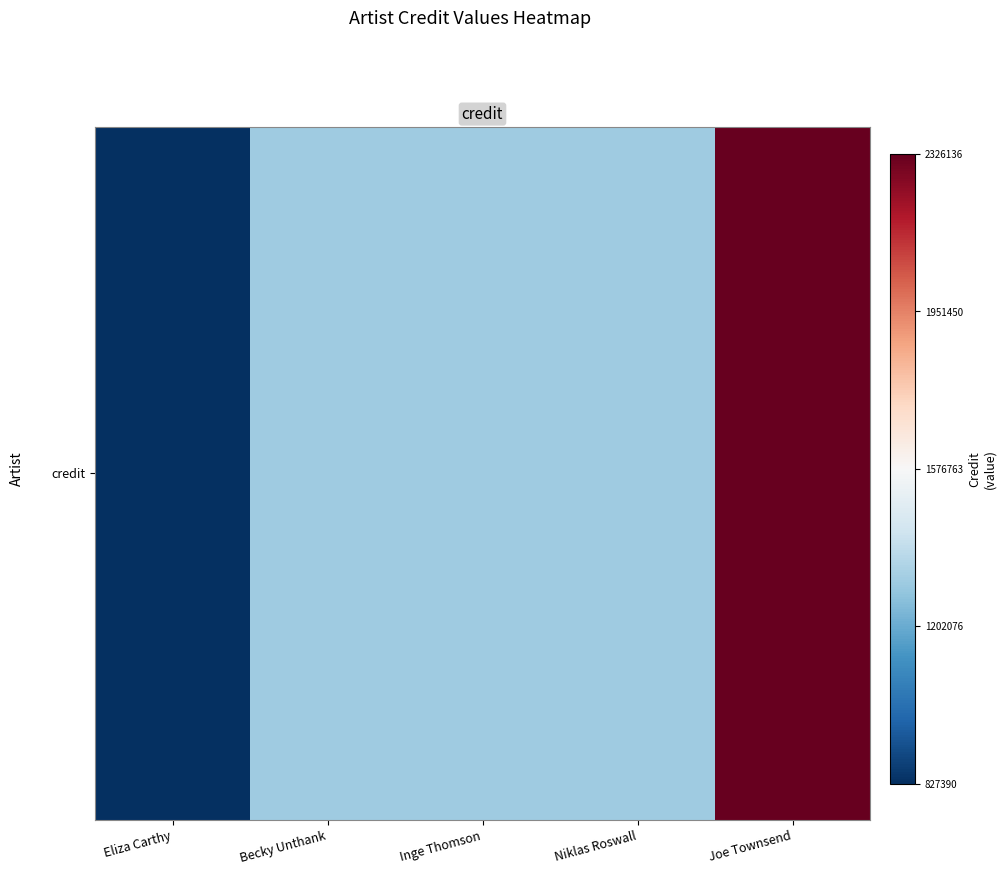

Which category has the lowest value across all series?

Eliza Carthy